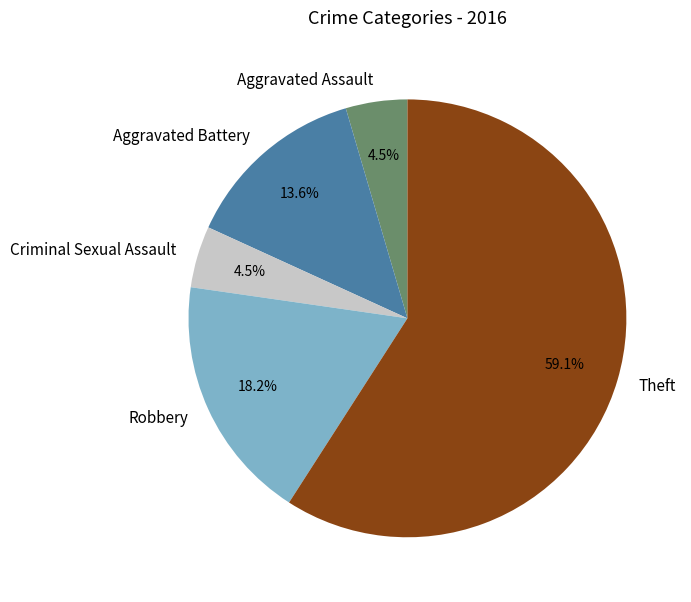

To the nearest percent, what is the difference between the largest and smallest slice percentages?

55%